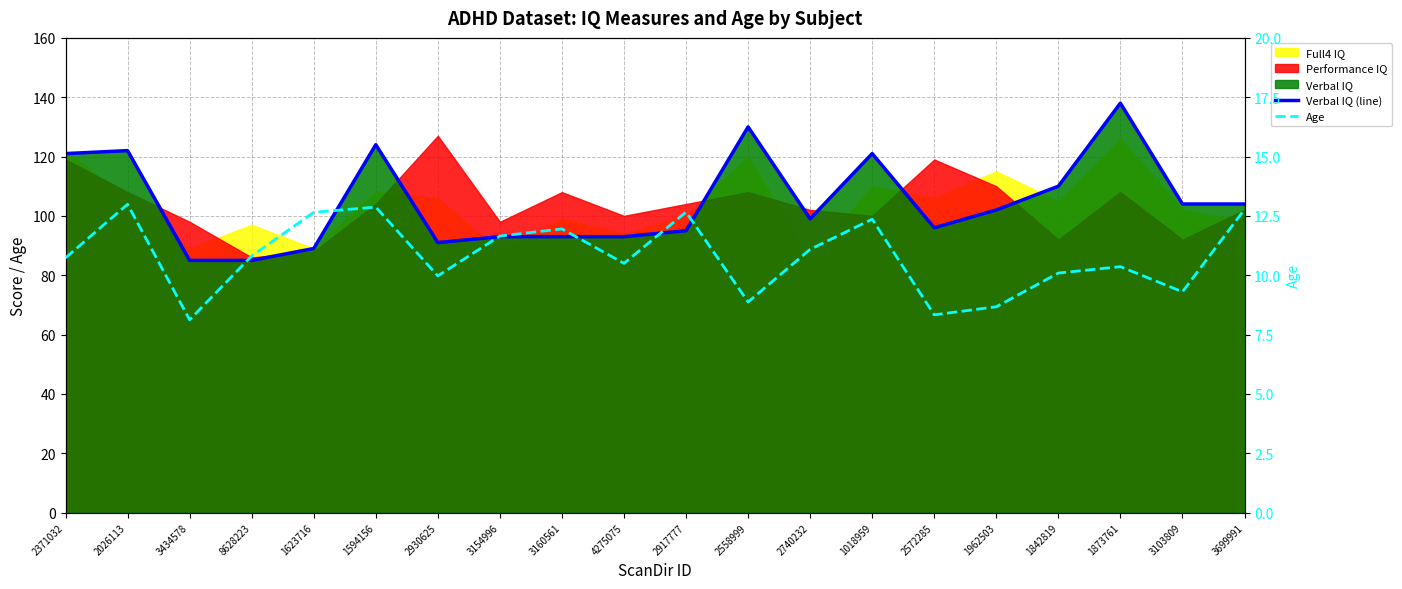

What is the sum of the Age values at 2930625 and 2371032?

20.7